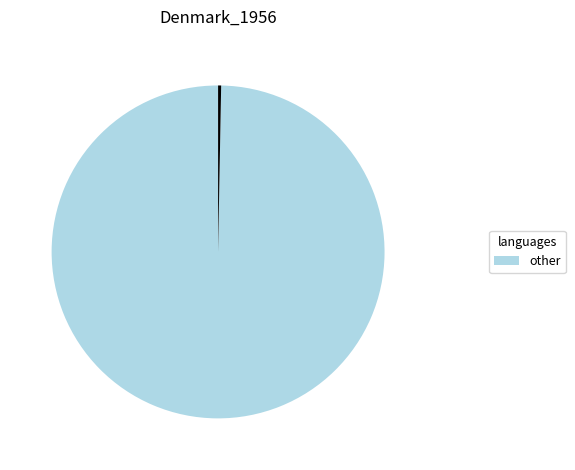

Does any single category account for the majority?

Yes